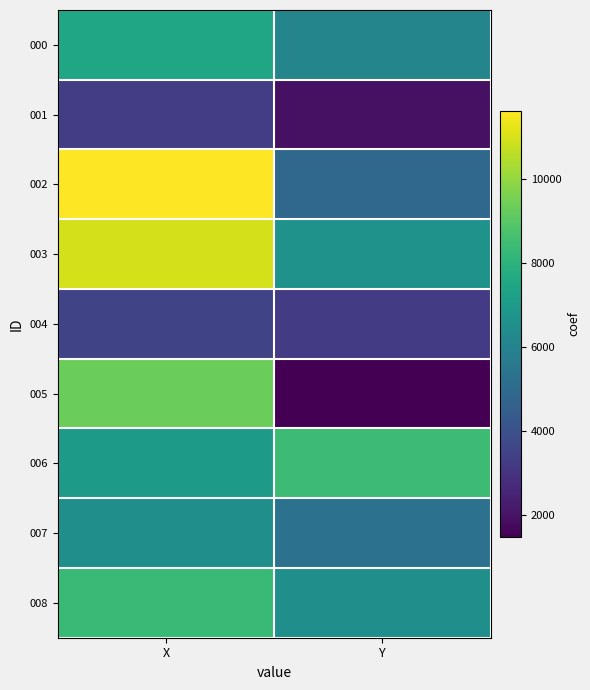

Reading left to right, what are all the values shown in this chart?

000: X=7474.8	Y=6110.2
001: X=3332.8	Y=1955.3
002: X=11614.7	Y=4875.1
003: X=10965.8	Y=6683.6
004: X=3545.3	Y=3262.4
005: X=9333.5	Y=1483.5
006: X=6985.6	Y=8425.1
007: X=6520.0	Y=5306.7
008: X=8322.7	Y=6512.5